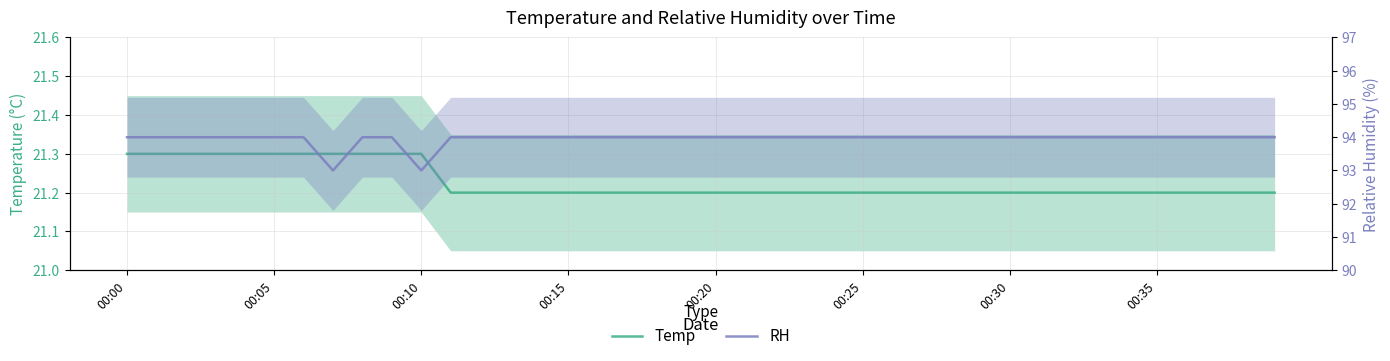

How many Temp values are between 21 and 22?

40